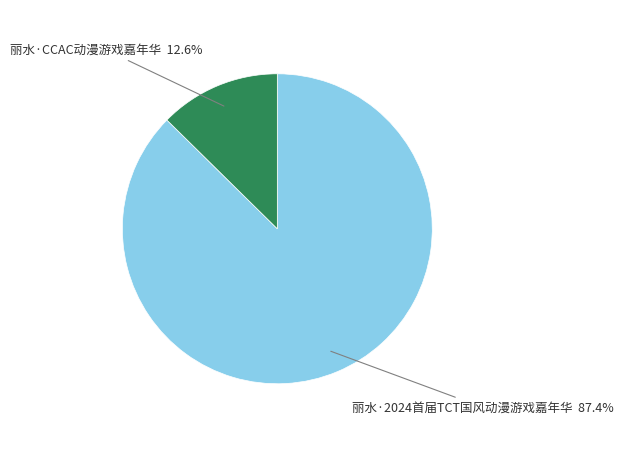

The 丽水·2024首届TCT国风动漫游戏嘉年华 slice represents 97% of the pie. True or false?

False